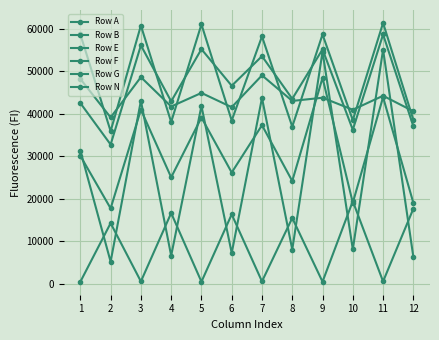

How many categories are shown in the chart?

12